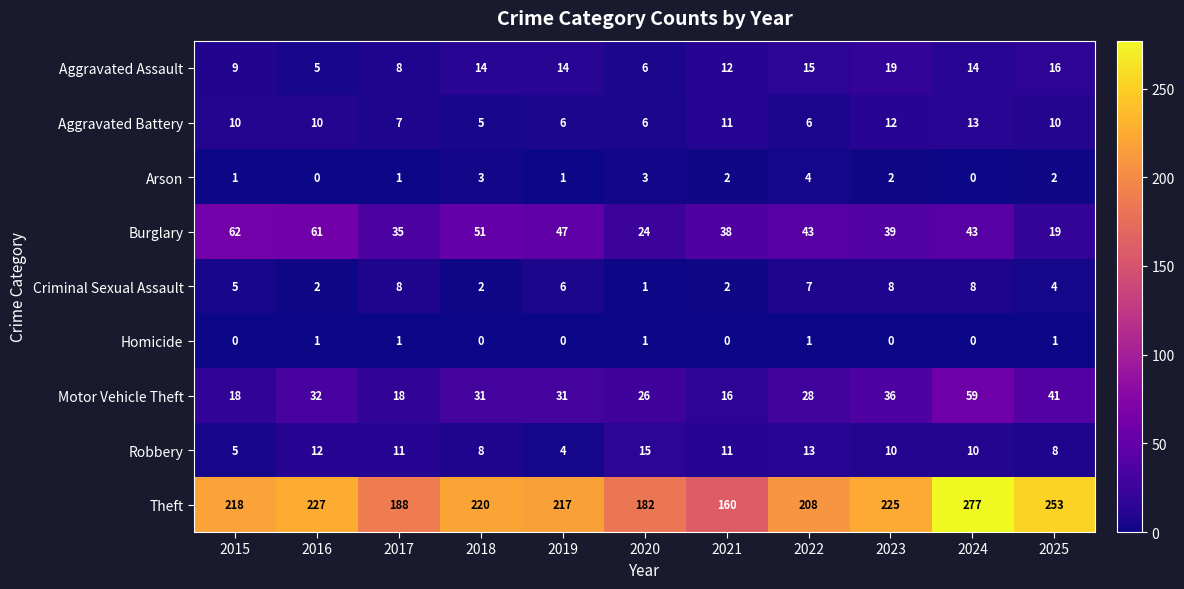

The value of Homicide at 2022 is 1. True or false?

True